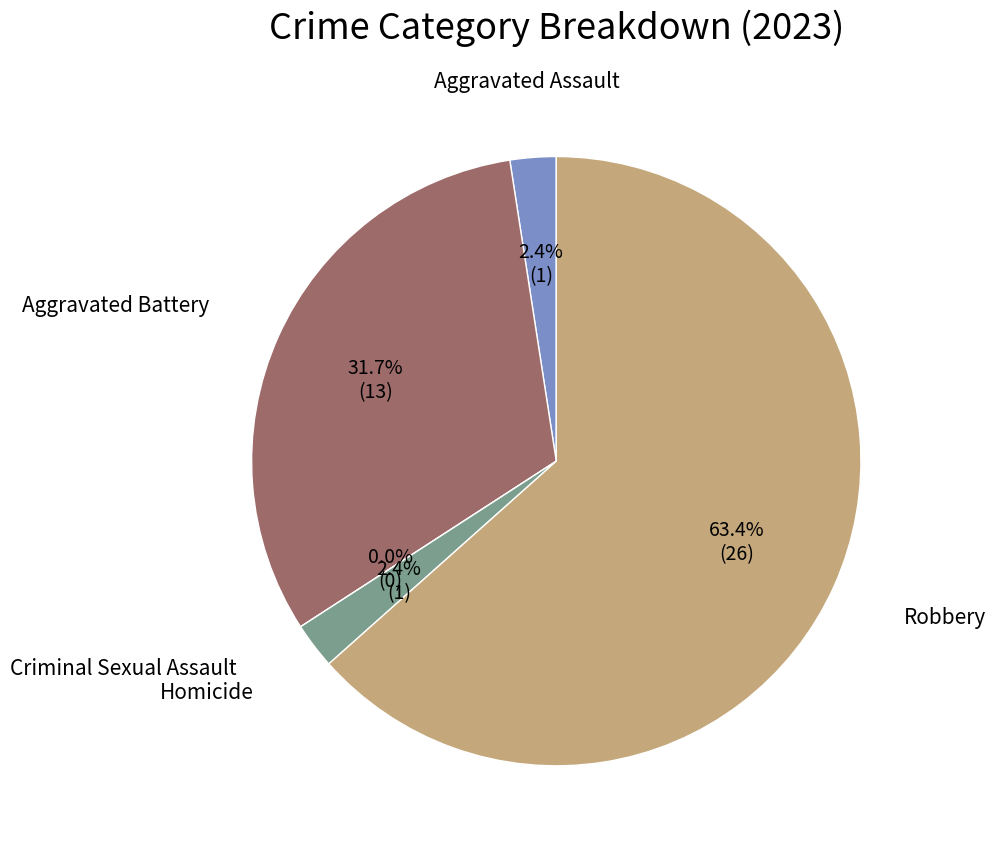

To the nearest percent, what is the difference between the largest and smallest slice percentages?

63%